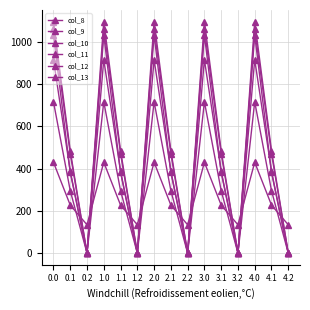

Count the number of categories in the chart.

15